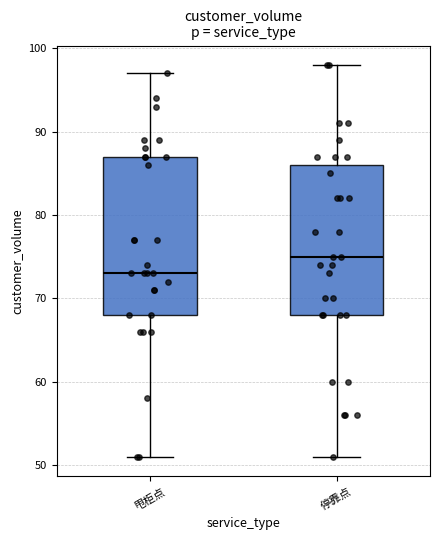

Which box is the tallest, from its lower edge to its upper edge?

甩柜点